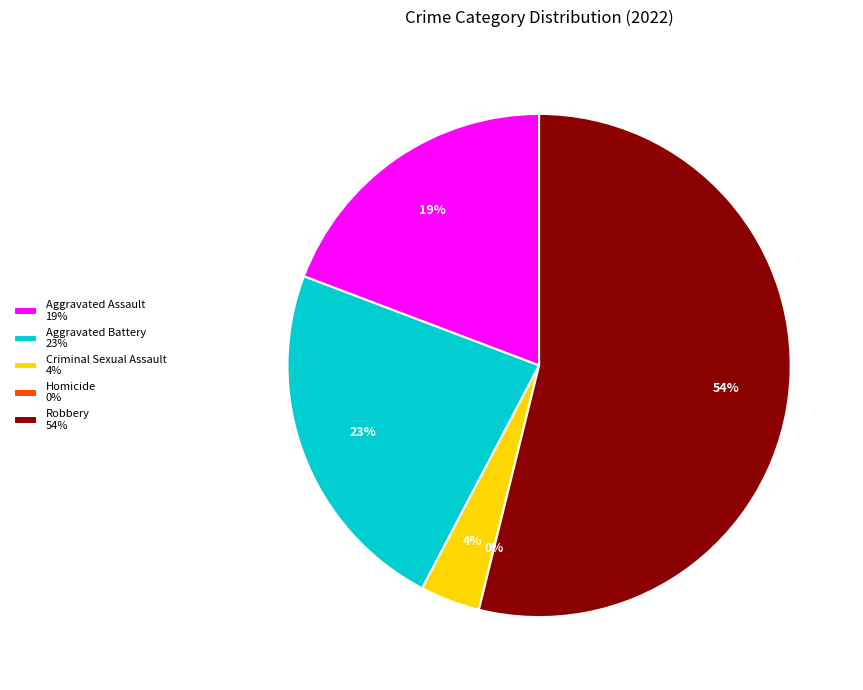

Rank the categories by value from highest to lowest.

Robbery, Aggravated Battery, Aggravated Assault, Criminal Sexual Assault, Homicide